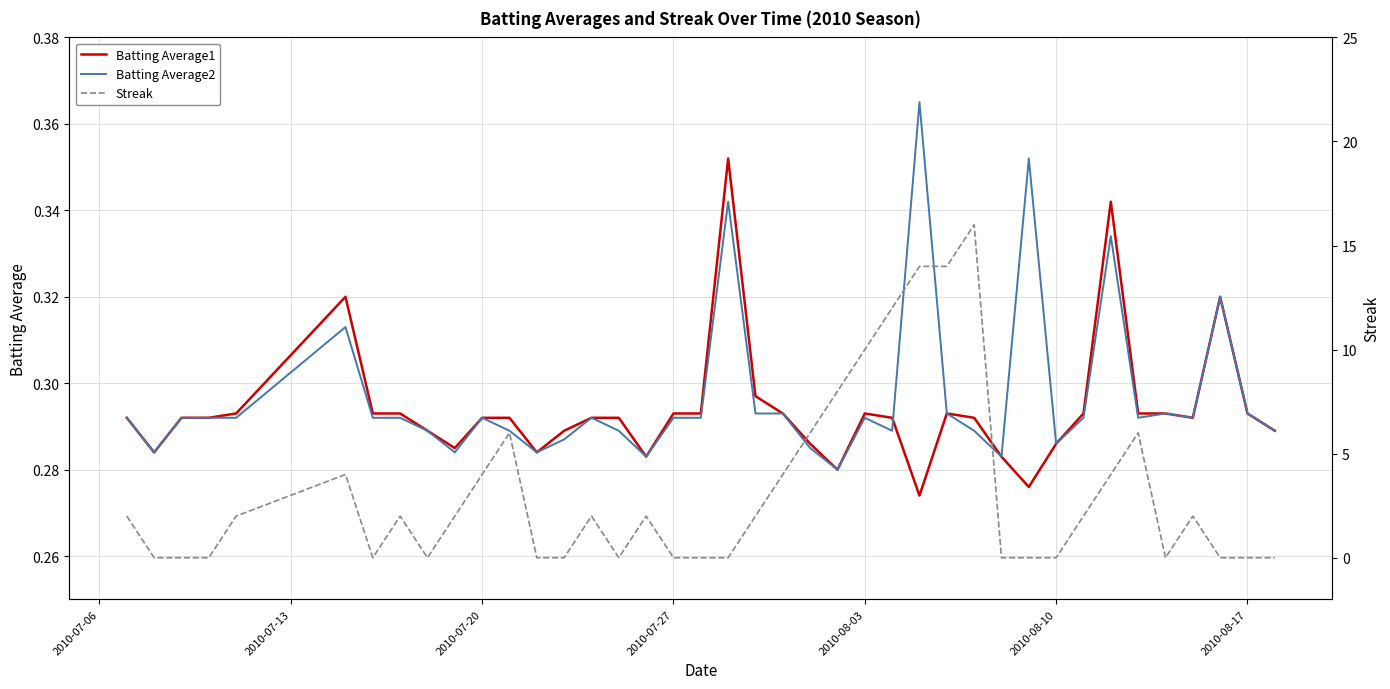

Which series has the largest total across all categories?

Streak